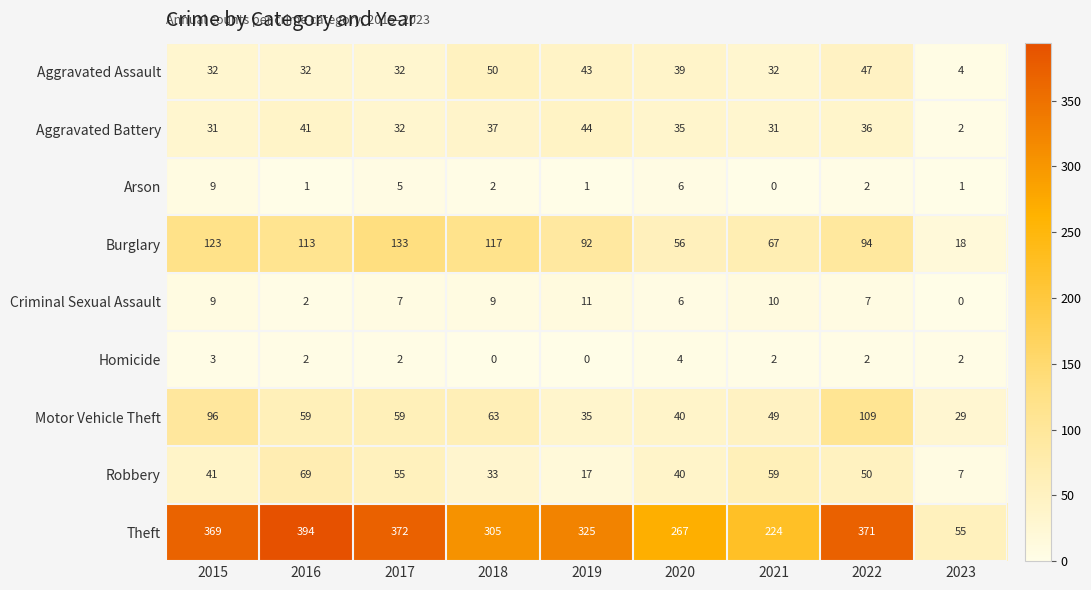

At which category does the chart reach its peak across all series?

2016